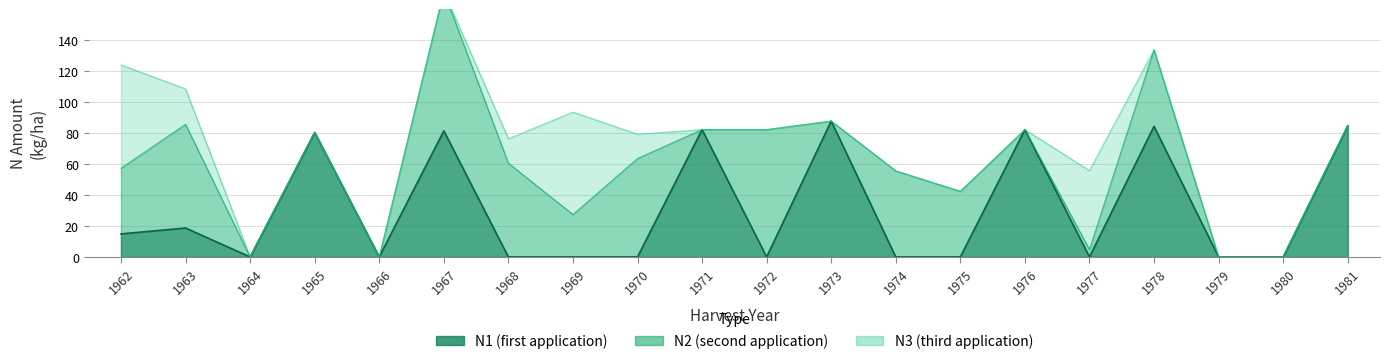

Is it true that N1 line equals 82.3 at 1976?

True